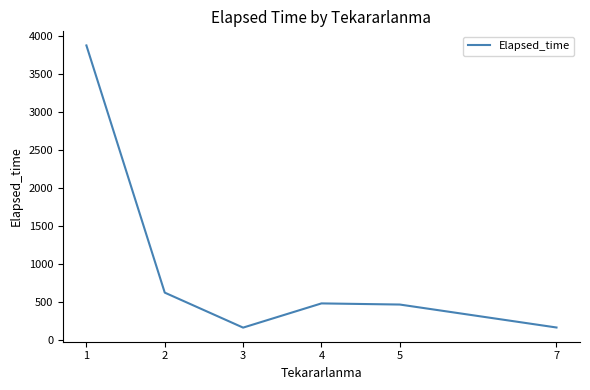

Where is the first local minimum?

3